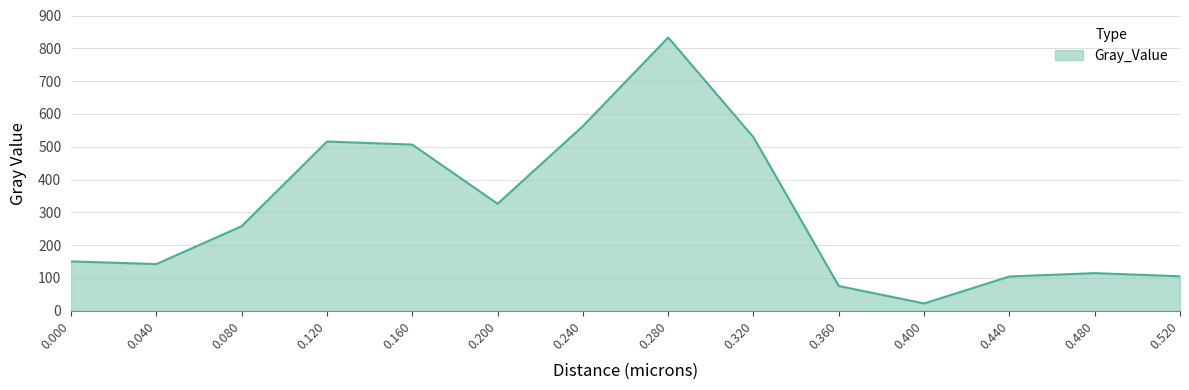

How many lines are shown in the chart?

1